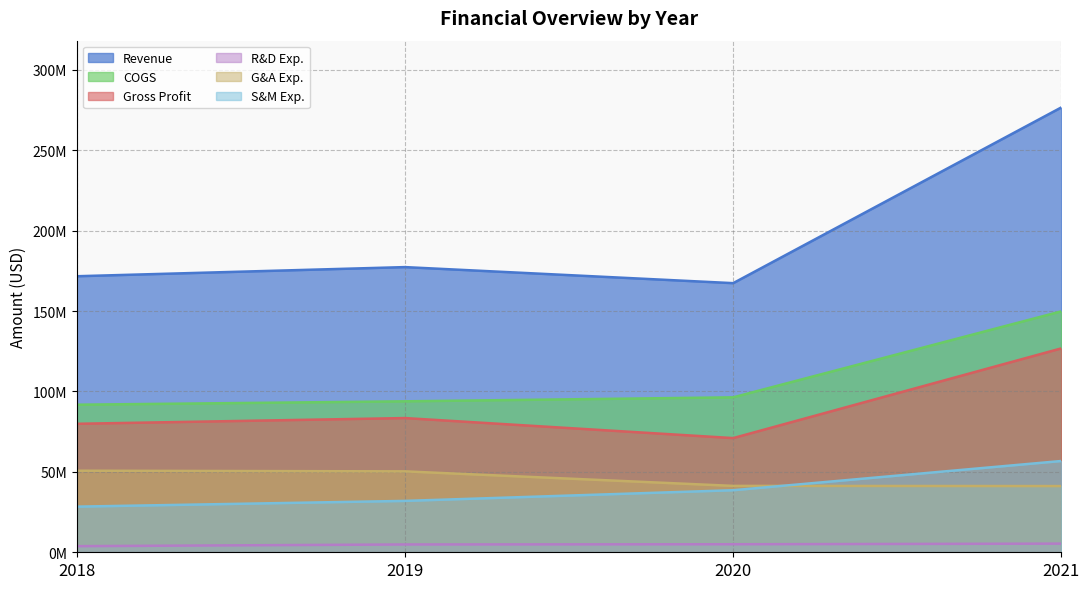

What is the value of the S&M Exp. point at the 4th from the left?

56773000